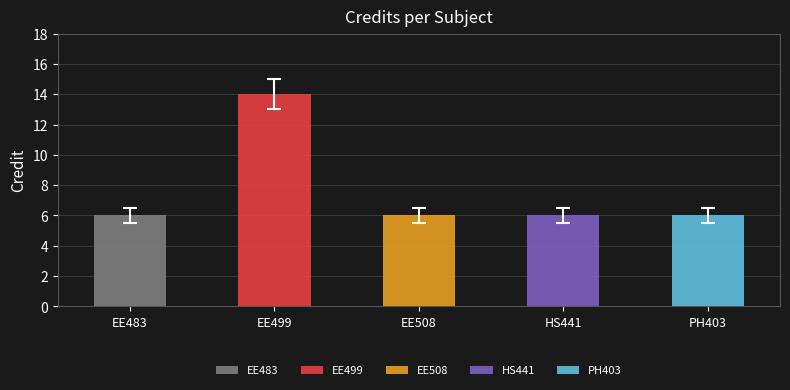

True or false: the data shows 6 at EE508.

True